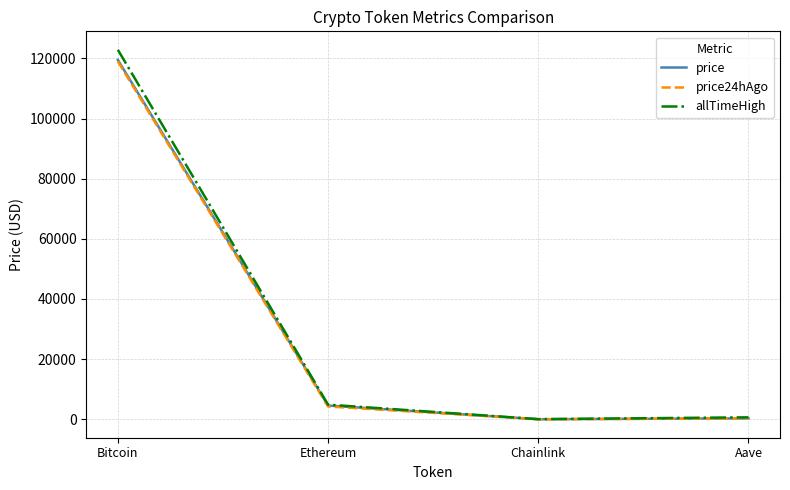

Which label corresponds to the largest value in the chart?

Bitcoin